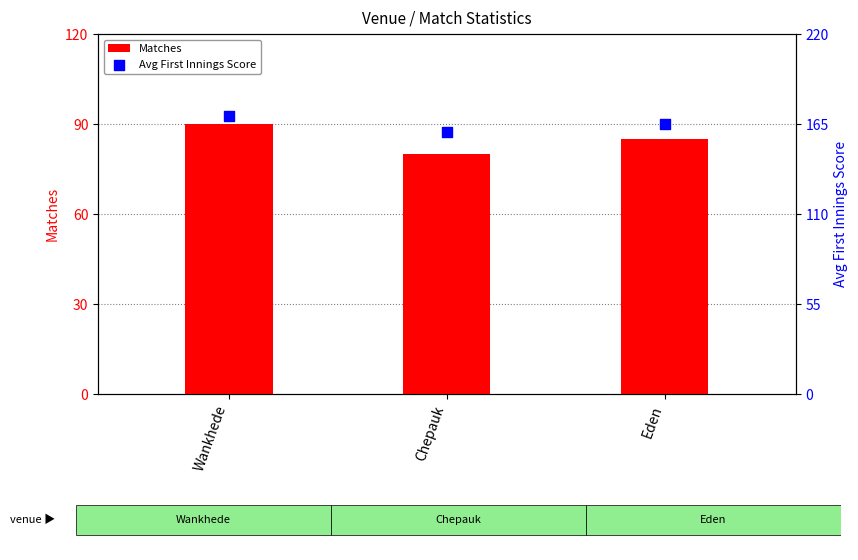

At which category is the sum across all series the highest?

Wankhede